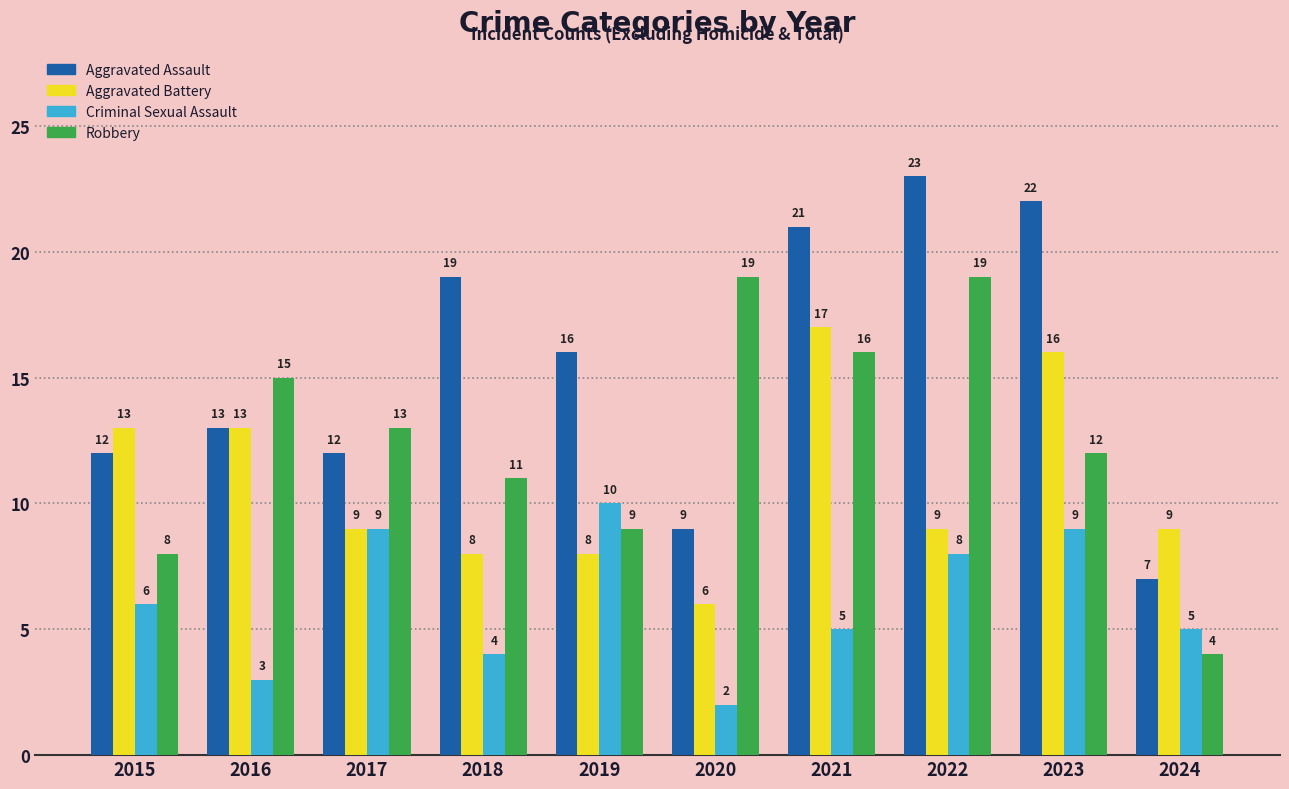

Which category has the lowest value in the Robbery series?

2024